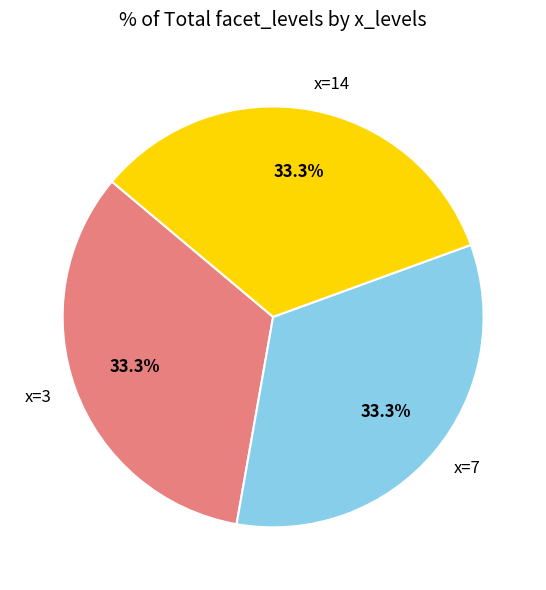

Is there any slice that represents more than half of the pie?

No